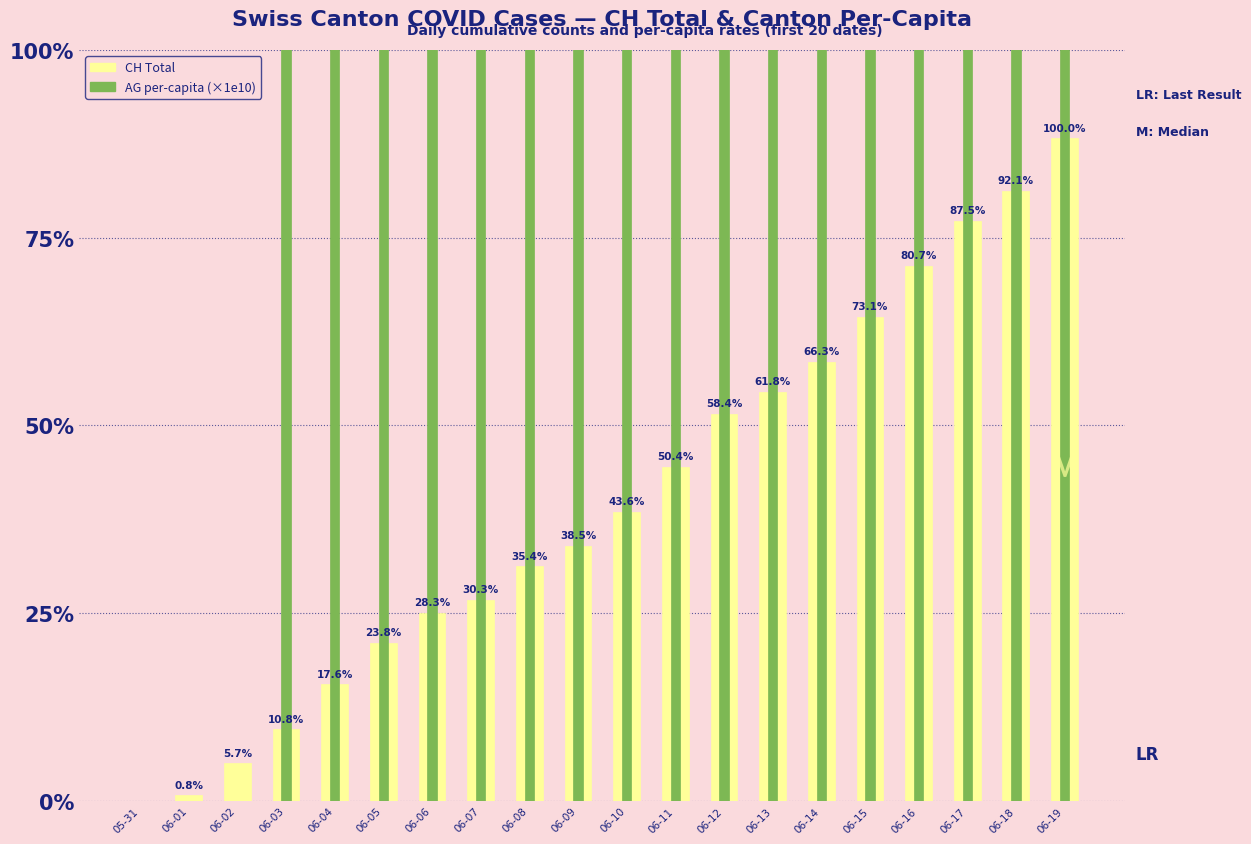

Reading left to right, what are all the values shown in this chart?

CH: 05-31=0.0	06-01=3.0	06-02=20.0	06-03=38.0	06-04=62.0	06-05=84.0	06-06=100.0	06-07=107.0	06-08=125.0	06-09=136.0	06-10=154.0	06-11=178.0	06-12=206.0	06-13=218.0	06-14=234.0	06-15=258.0	06-16=285.0	06-17=309.0	06-18=325.0	06-19=353.0
AG_pc (×1e10): 05-31=0.0	06-01=0.0	06-02=0.0	06-03=14744.8	06-04=44234.3	06-05=44234.3	06-06=73723.8	06-07=73723.8	06-08=73723.8	06-09=103213.3	06-10=103213.3	06-11=147447.6	06-12=191681.9	06-13=206426.7	06-14=235916.2	06-15=250660.9	06-16=265405.7	06-17=265405.7	06-18=309640.0	06-19=339129.5